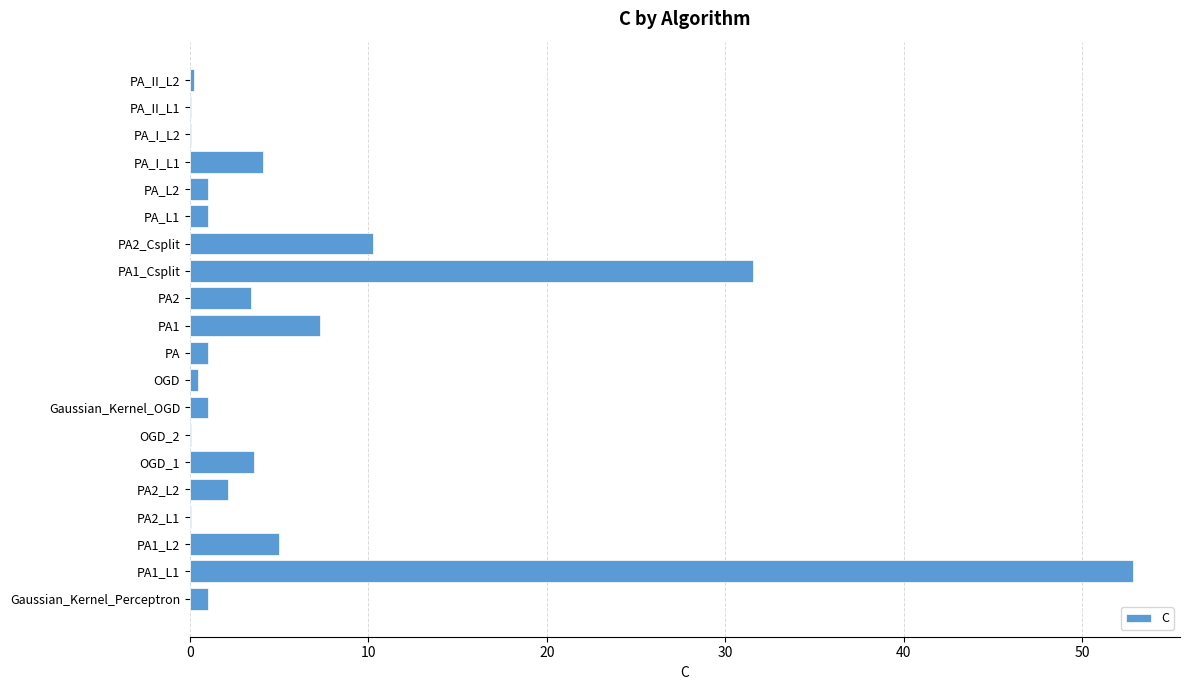

The chart shows a value of 3.4 at PA2. True or false?

True